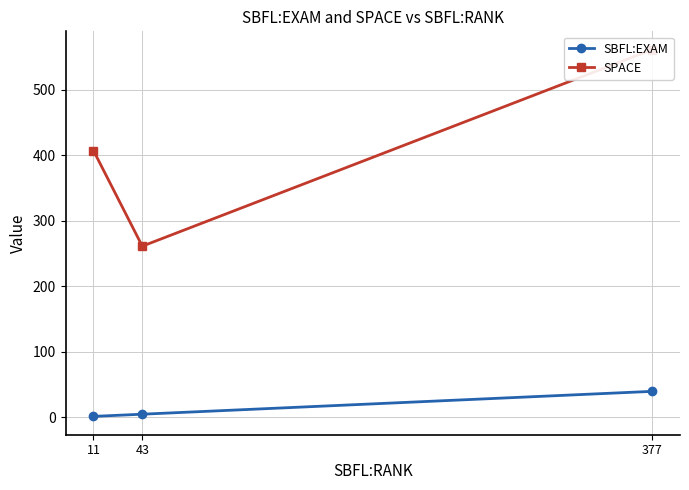

Reading right to left, what are all the values shown in this chart?

SBFL:EXAM: 377=39.4	43=4.5	11=1.1
SPACE: 377=561.0	43=261.0	11=407.0